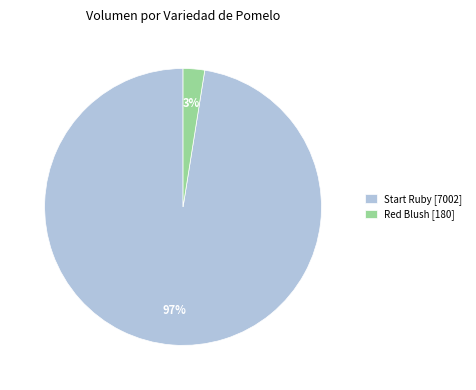

How many slices are in this pie chart?

2